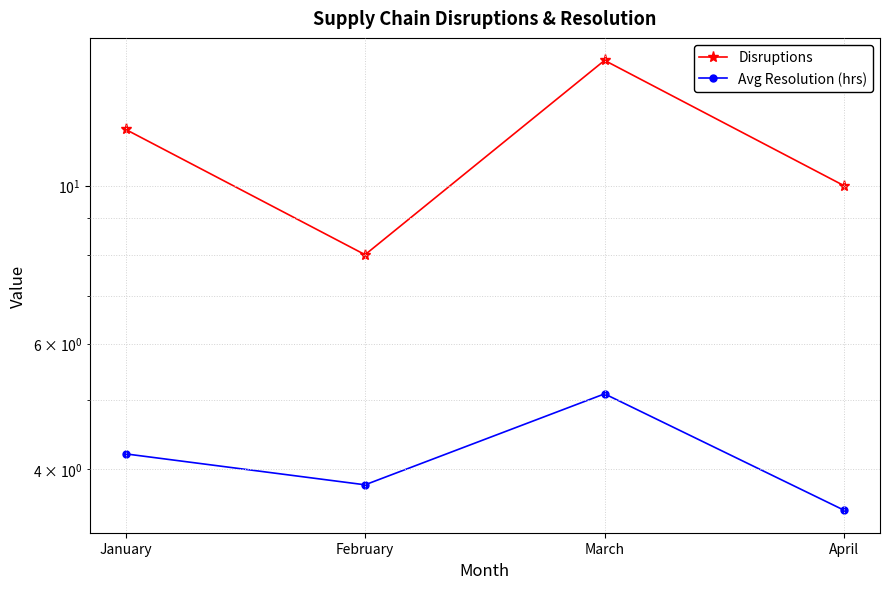

Which series has the largest range (max minus min)?

Disruptions